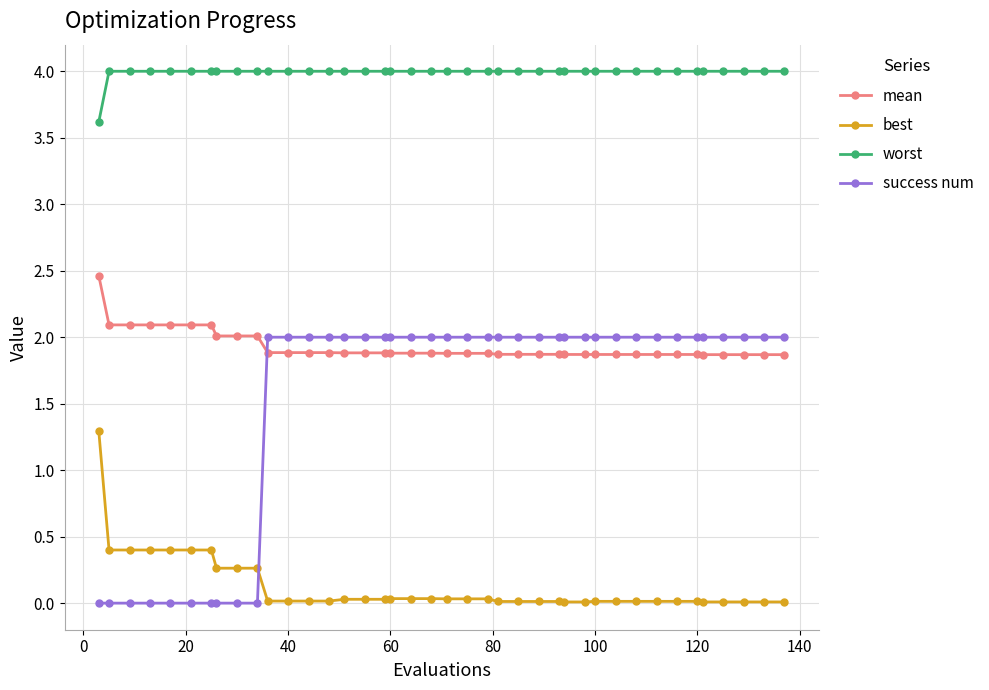

Count the number of categories in the chart.

40